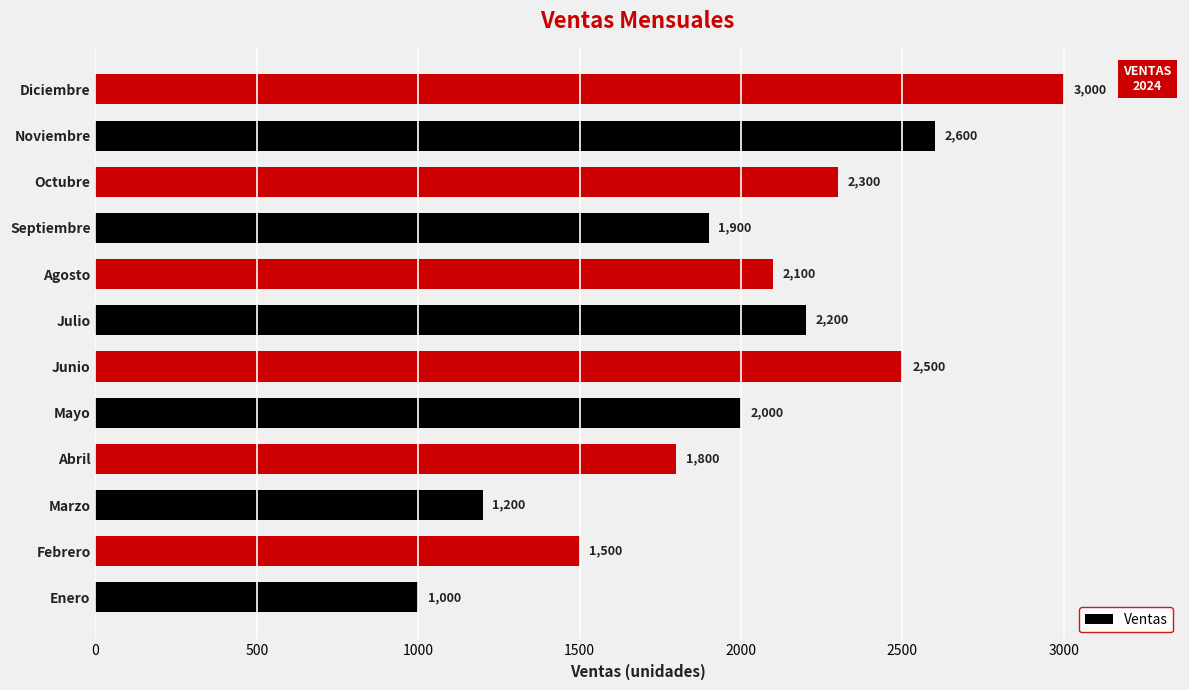

What is the minimum value shown in the chart?

1000